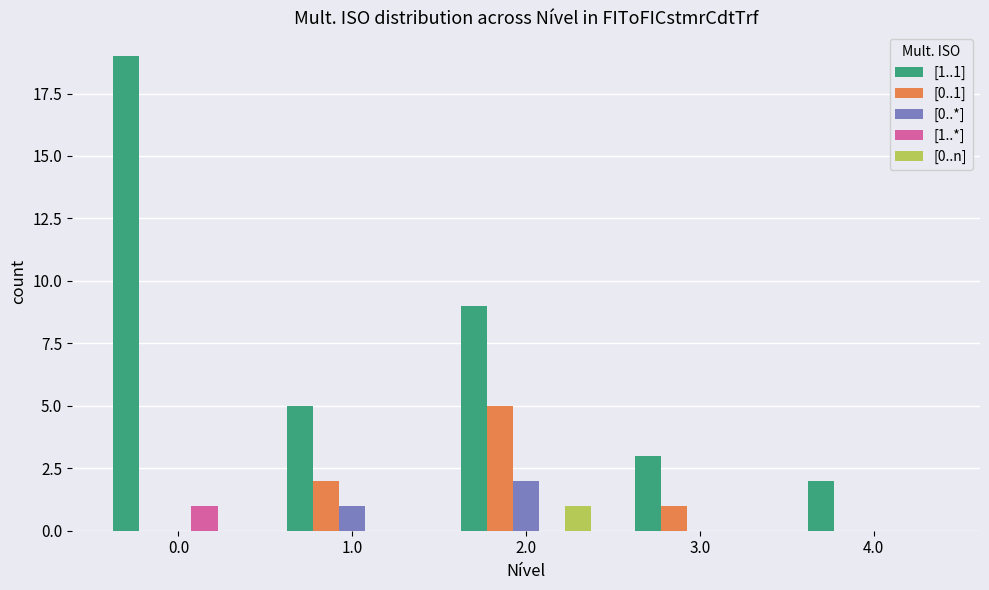

What is the maximum value for [0..*]?

2